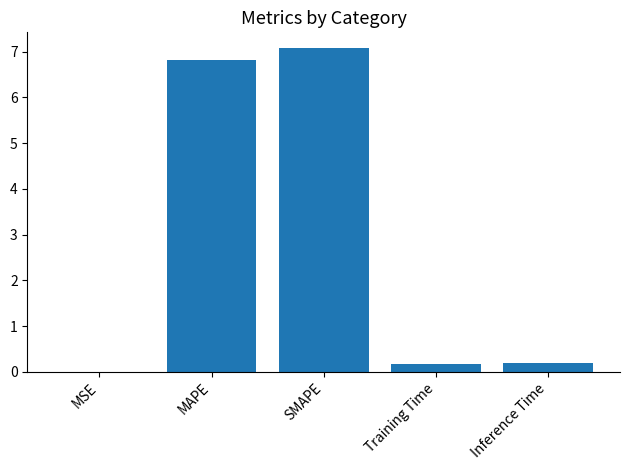

True or false: the data shows 0.2 at Inference Time.

True